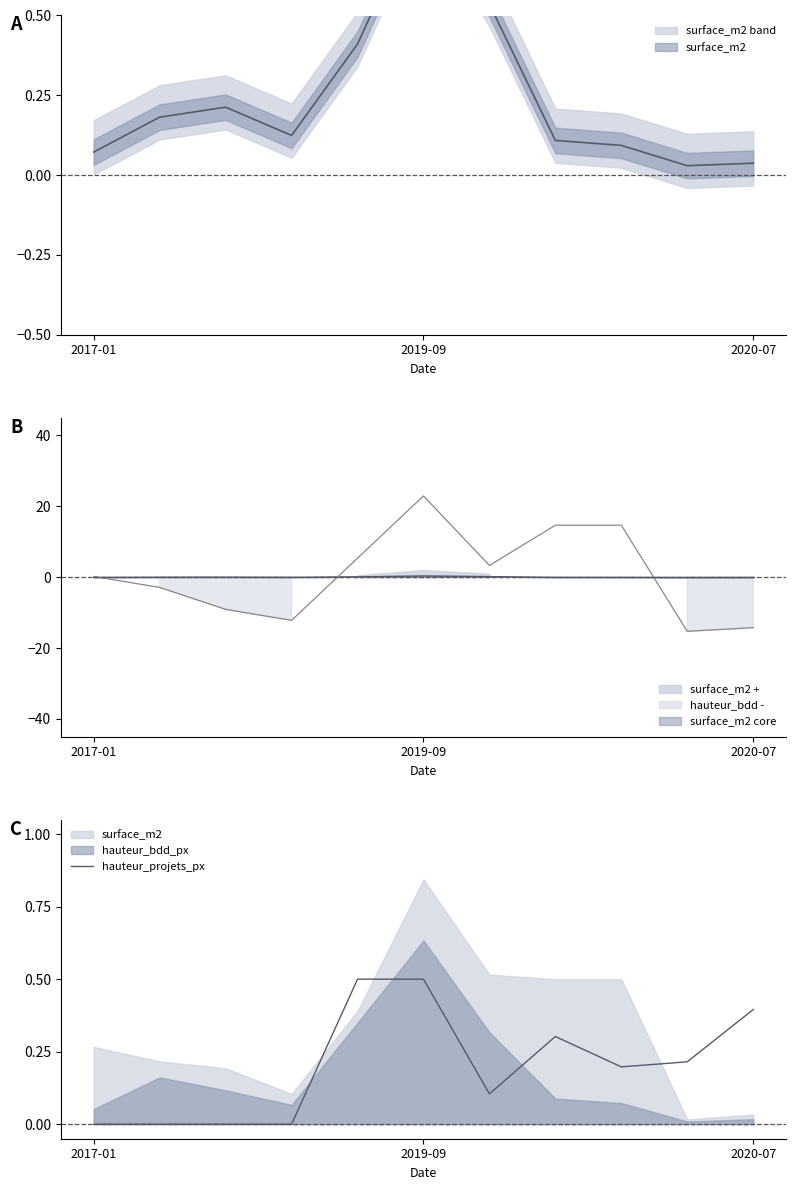

Where is the first local minimum?

6